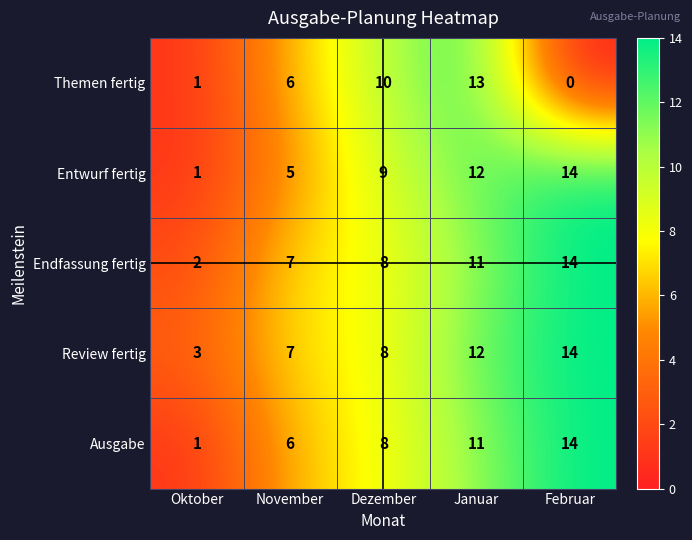

What is the average value of the Ausgabe series?

8